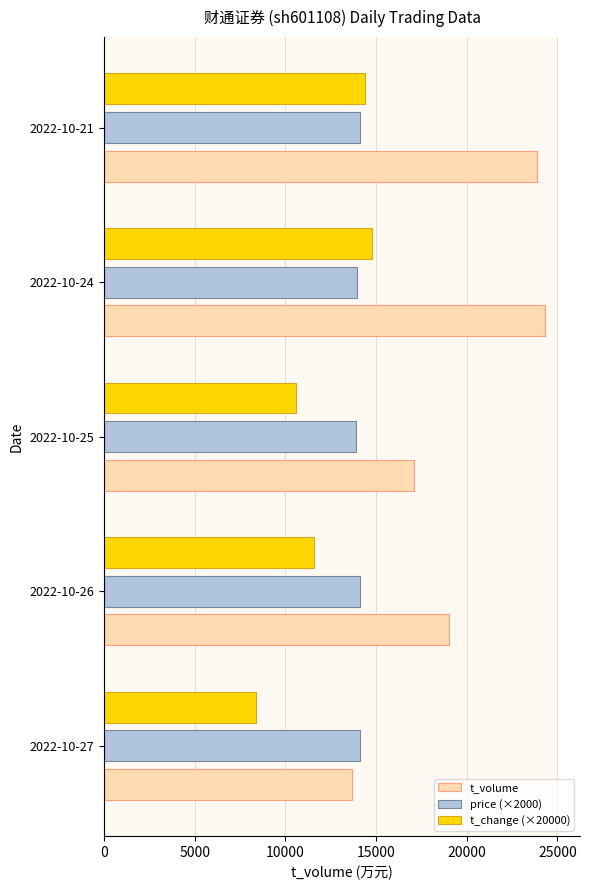

Read the t_volume value at 2022-10-24, to the nearest 10.

24340